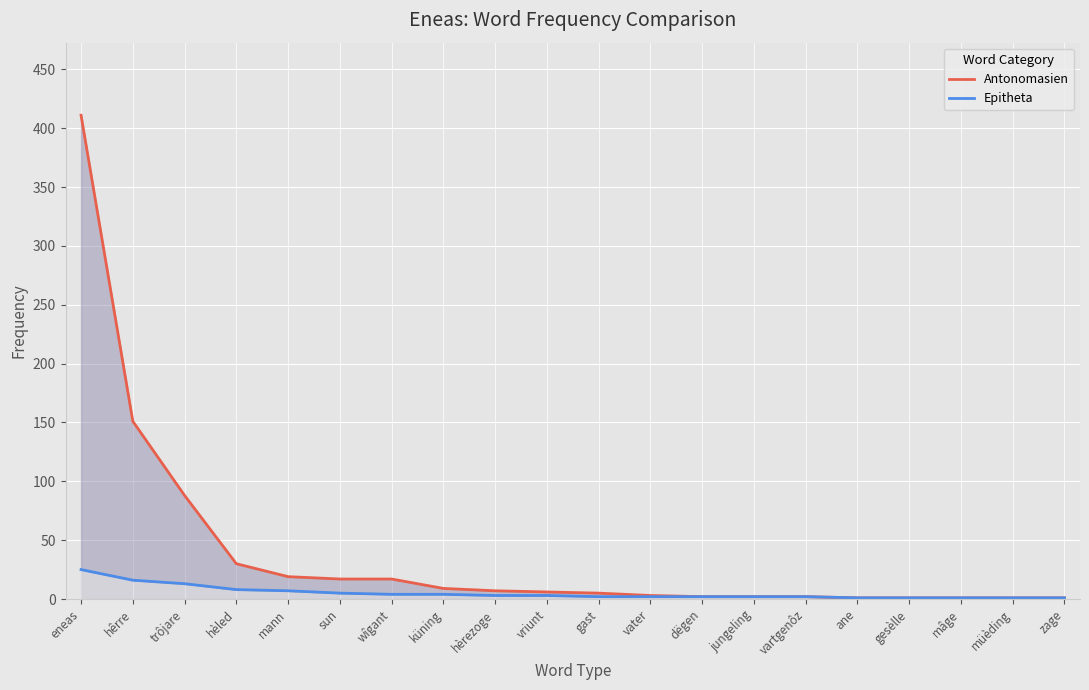

Which series has the largest total across all categories?

Antonomasien